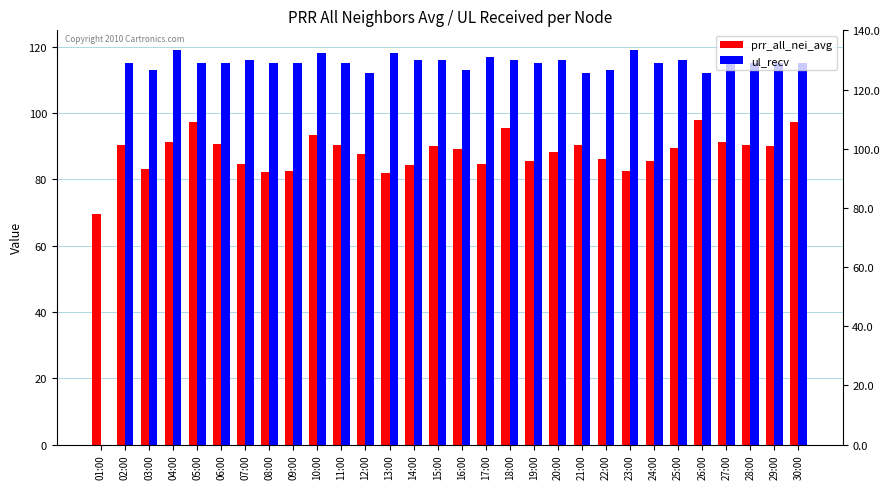

At how many categories does at least one series exceed 51?

30